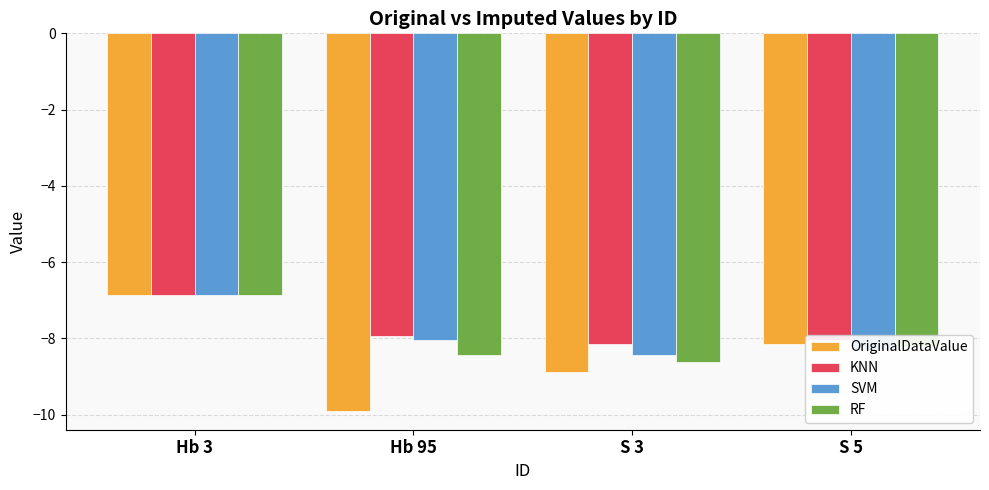

What is the sum of all OriginalDataValue values?

-33.8